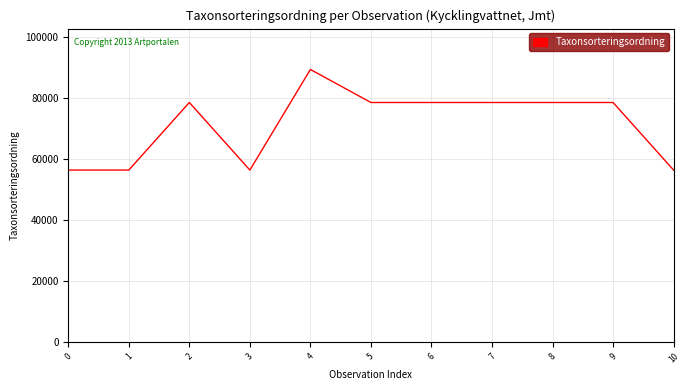

What is the change in value from 4 to 6?

-10841